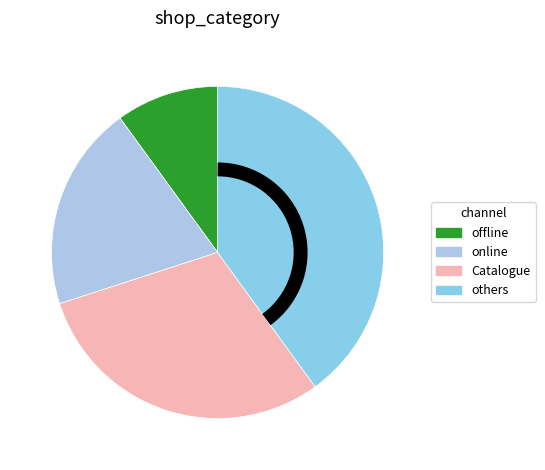

Which category has the smallest portion of the pie?

offline